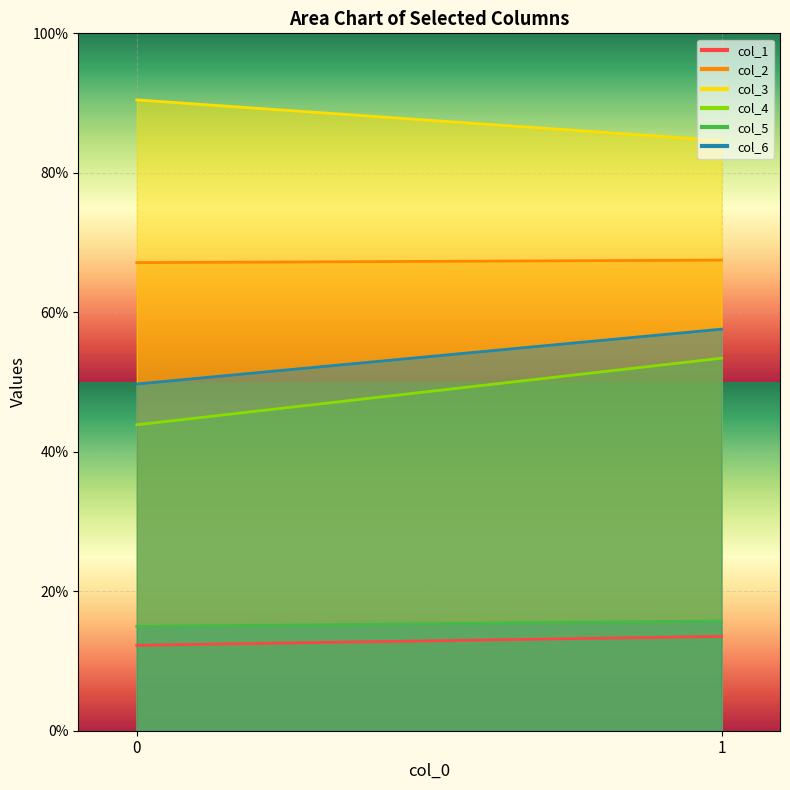

Reading left to right, extract all data points from this chart.

col_1: 0=12.2	1=13.5
col_2: 0=67.1	1=67.5
col_3: 0=90.5	1=84.6
col_4: 0=43.9	1=53.4
col_5: 0=14.9	1=15.7
col_6: 0=49.7	1=57.6